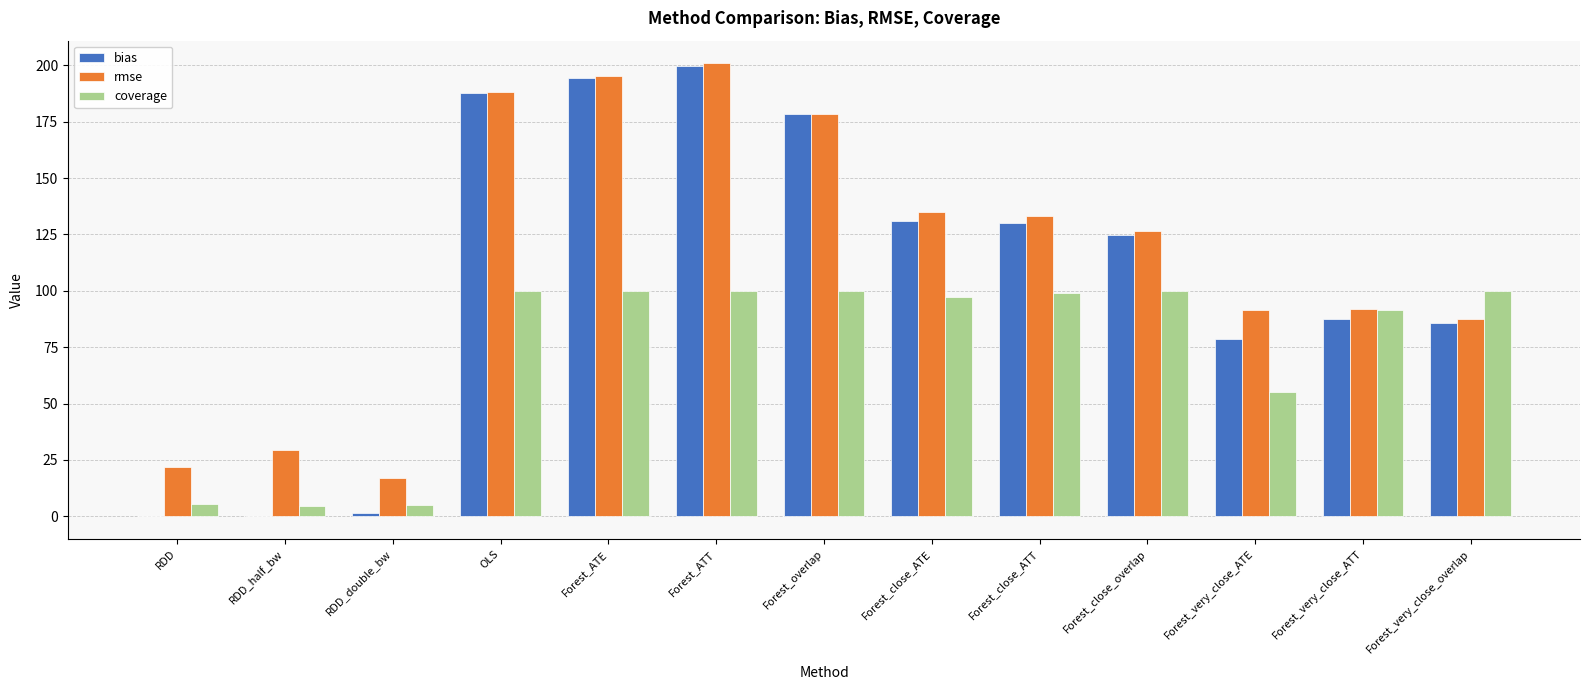

Is the value of coverage at Forest_very_close_ATT greater than the value of rmse at RDD_double_bw?

Yes